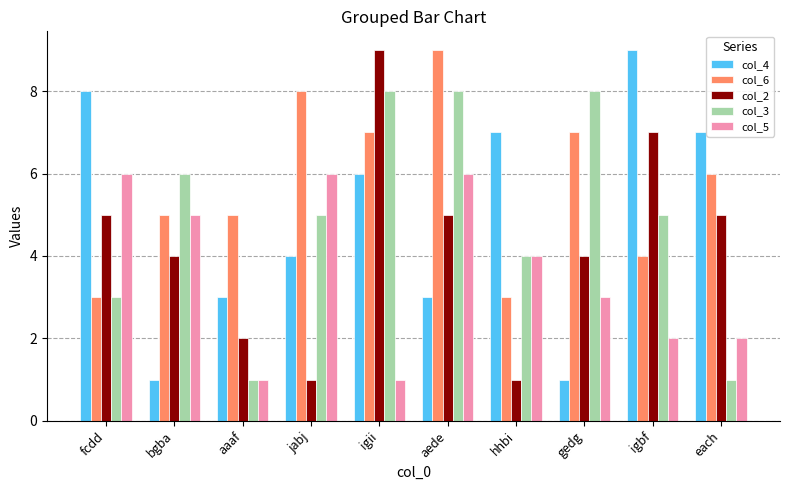

What is the difference between the second highest and second lowest values in the col_4 series?

7